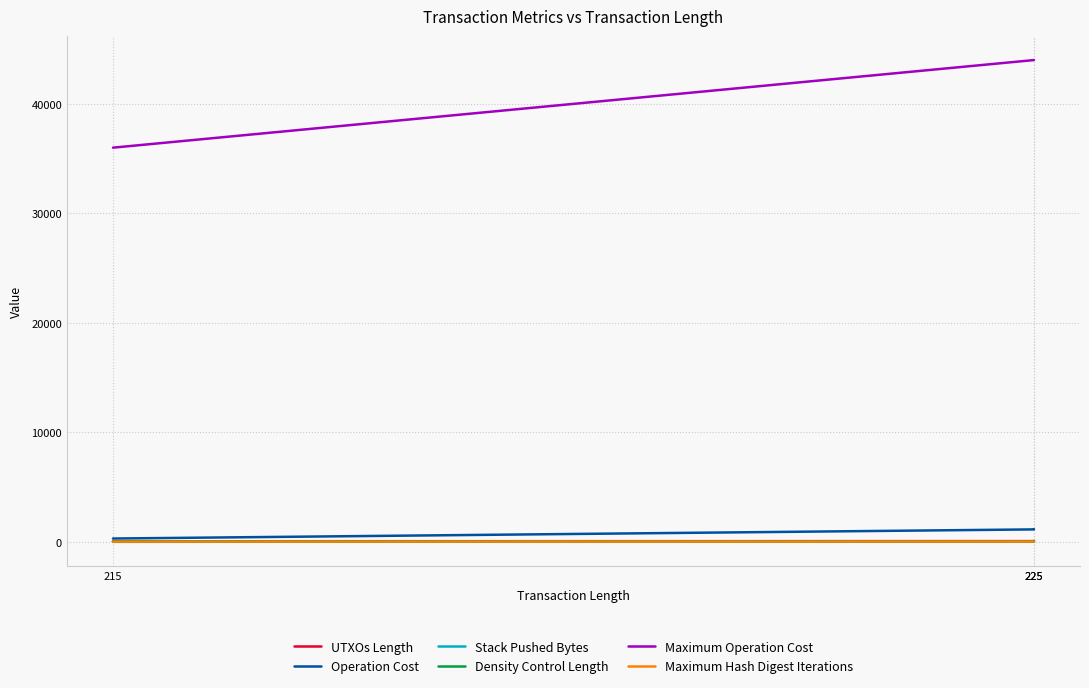

Which series has the largest total across all categories?

Maximum Operation Cost